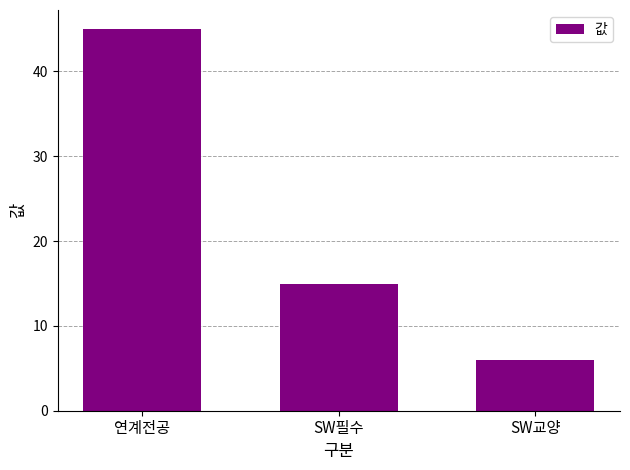

What is the greatest value displayed?

45